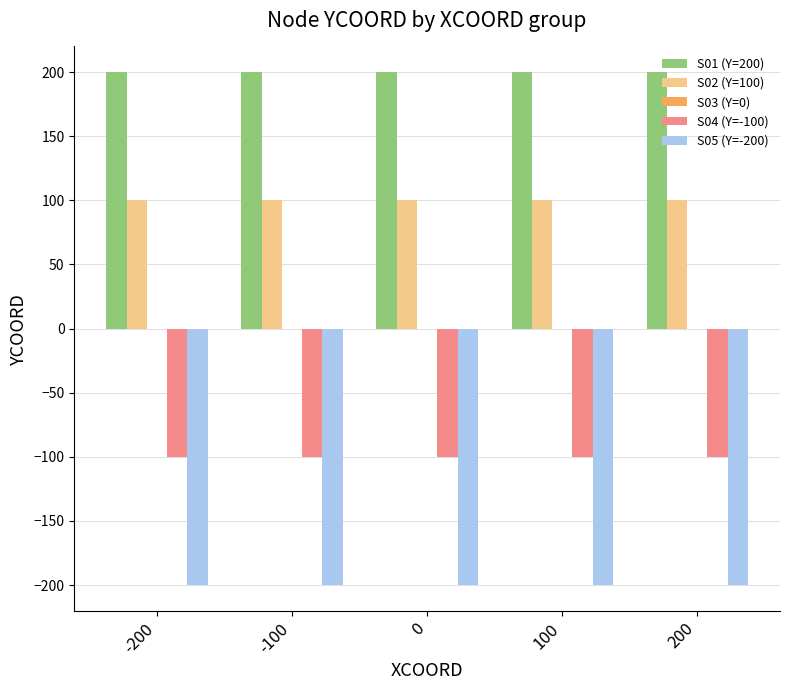

Rank the series by their average value, from highest to lowest.

S01 (Y=200), S02 (Y=100), S04 (Y=-100), S05 (Y=-200)